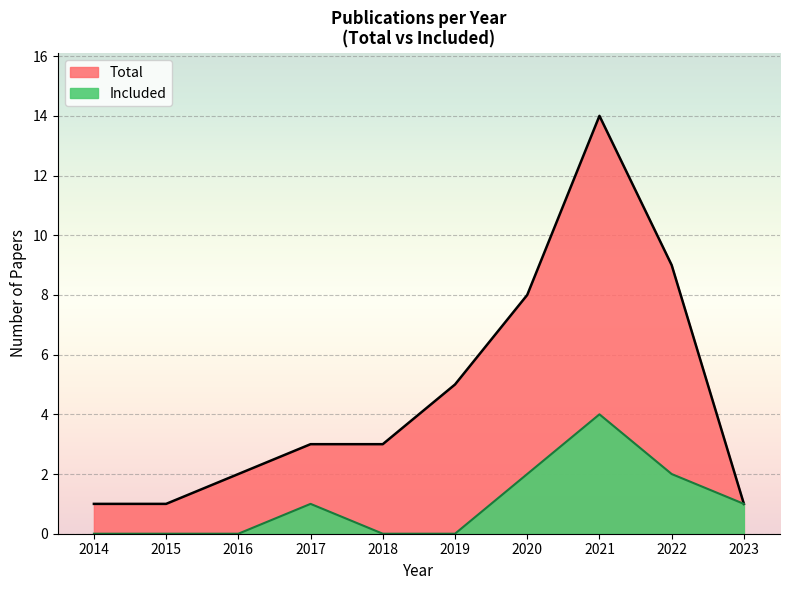

Between 2021 and 2023, which series saw the biggest shift?

Total